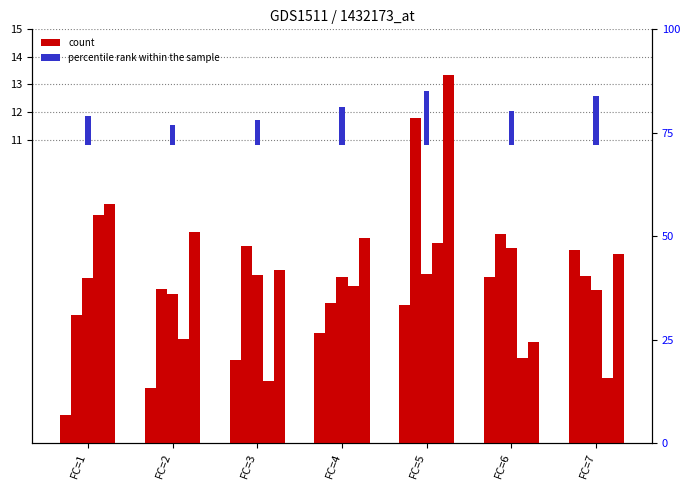

What is the difference between the maximum and second lowest values in the x1 series?

6.7